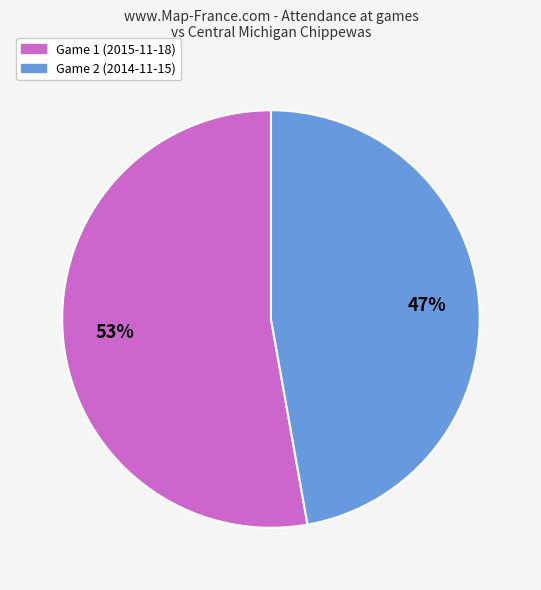

How many segments does this pie chart have?

2